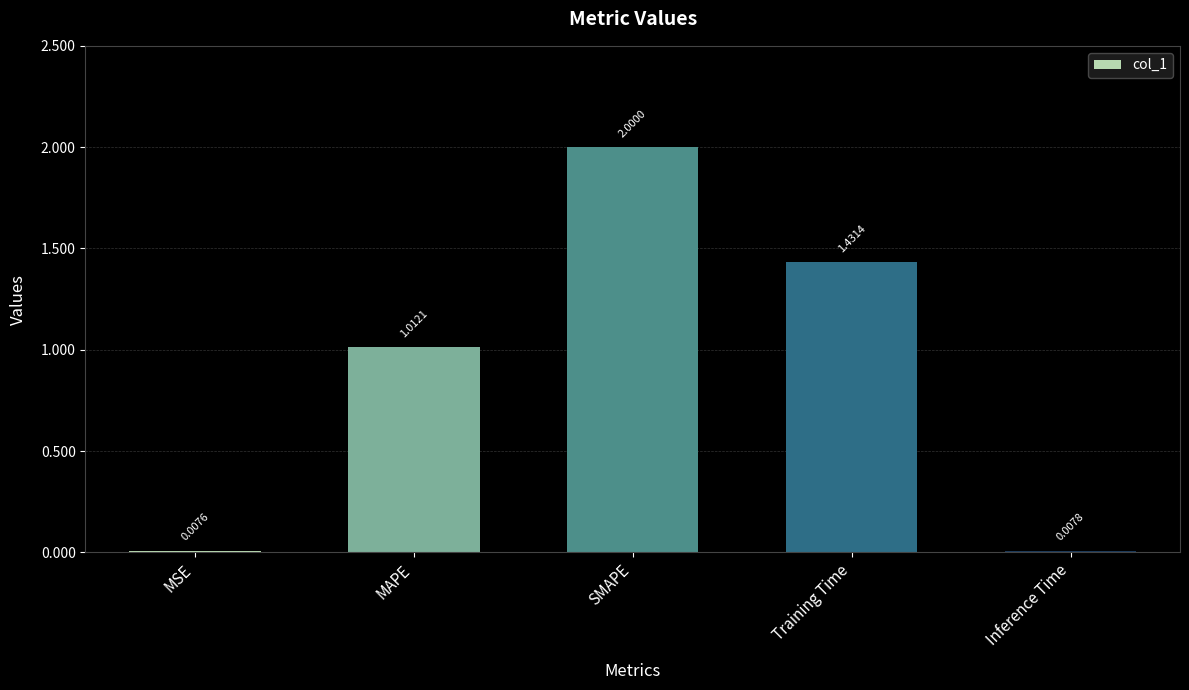

List the labels in order of value, smallest first.

MSE, Inference Time, MAPE, Training Time, SMAPE